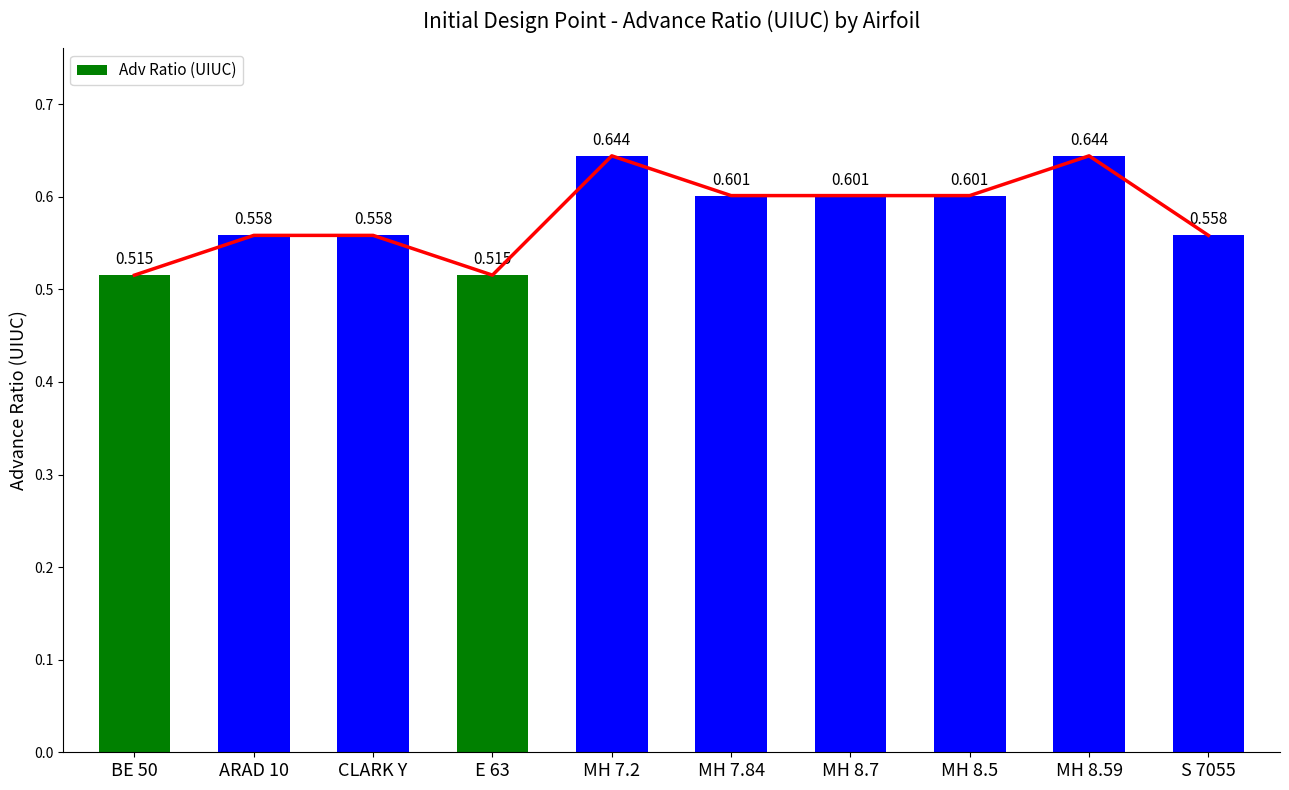

Reading right to left, what are all the values shown in this chart?

0.6	0.6	0.6	0.6	0.6	0.6	0.5	0.6	0.6	0.5